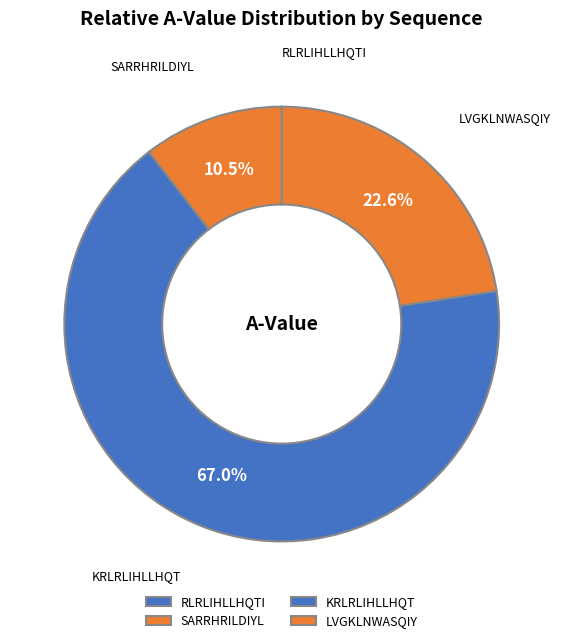

The LVGKLNWASQIY slice represents 23% of the pie. True or false?

True